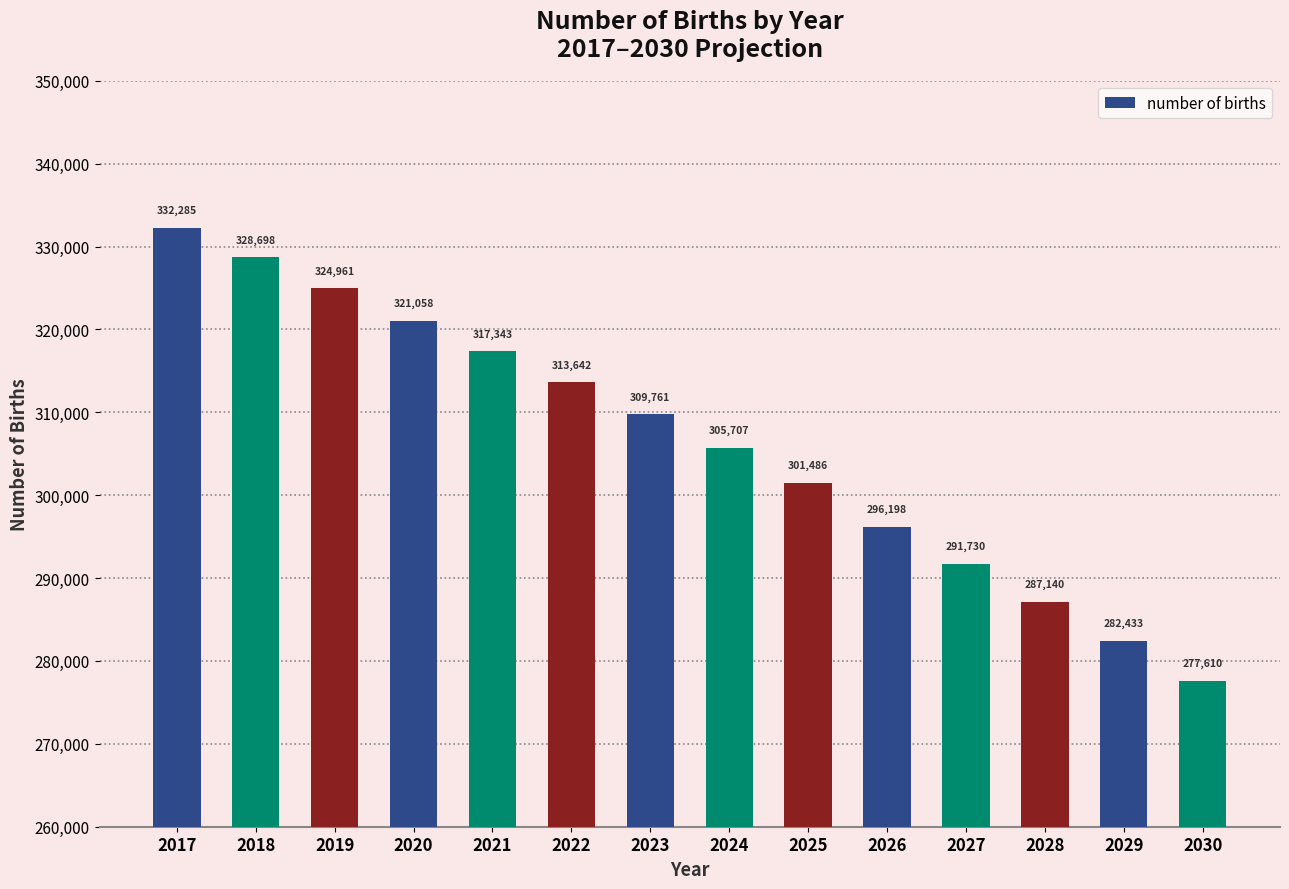

List the labels in order of value, smallest first.

2030, 2029, 2028, 2027, 2026, 2025, 2024, 2023, 2022, 2021, 2020, 2019, 2018, 2017